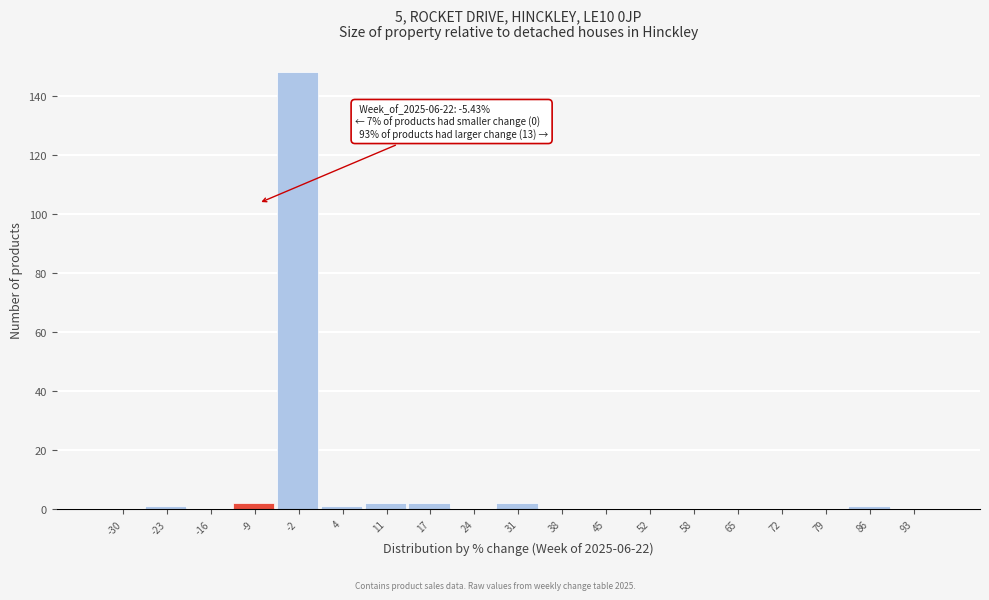

Reading right to left, list all the values displayed in this chart.

93=0	86=1	79=0	72=0	65=0	58=0	52=0	45=0	38=0	31=2	24=0	17=2	11=2	4=1	-2=148	-9=2	-16=0	-23=1	-30=0